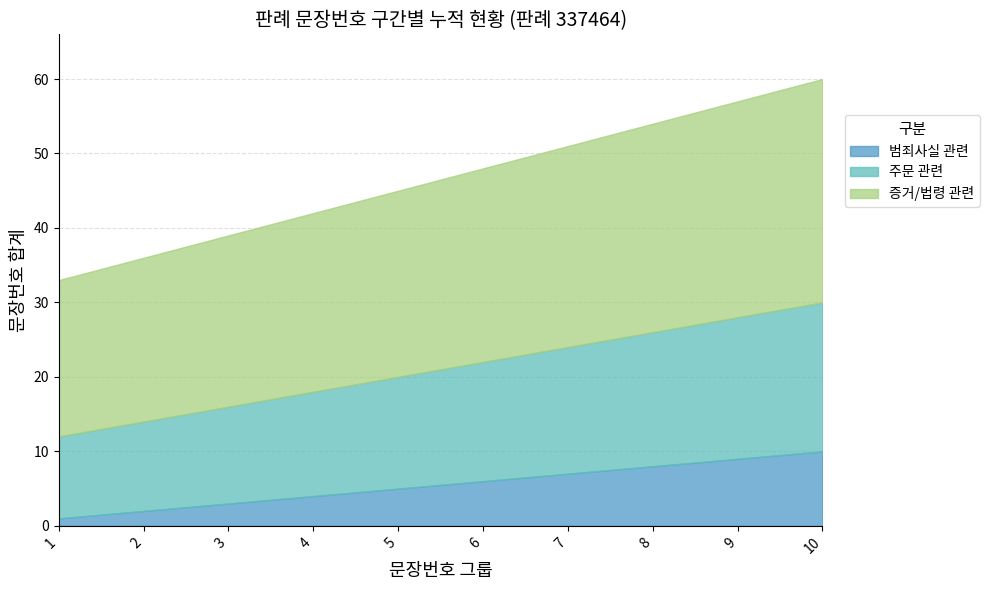

List the series in order of their overall mean, lowest first.

범죄사실 관련, 주문 관련, 증거/법령 관련